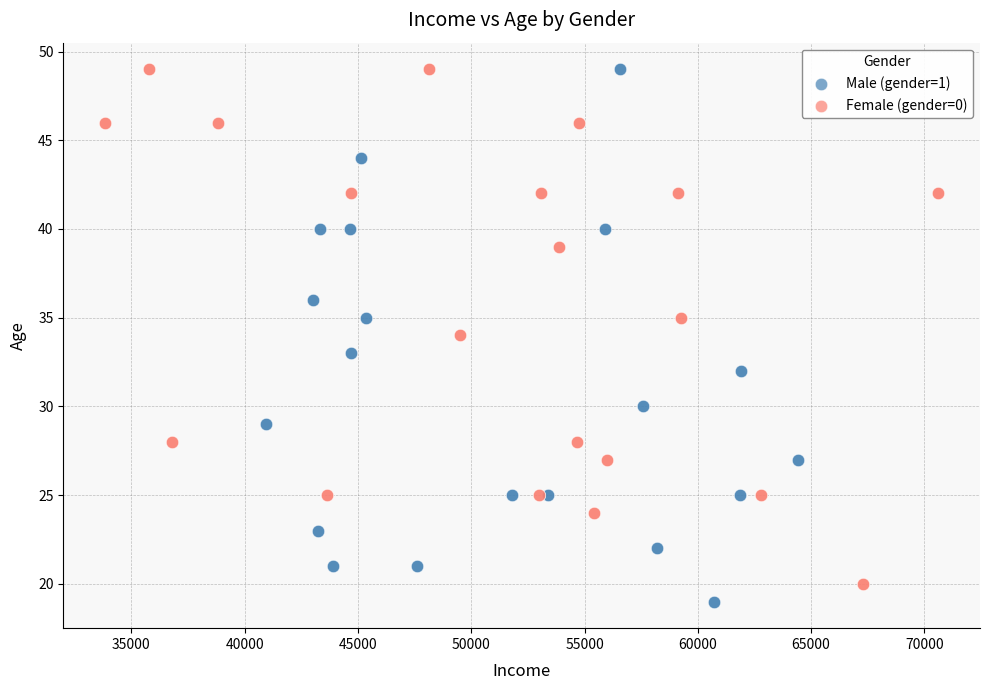

Which series reaches the minimum Y coordinate?

Male (gender=1)